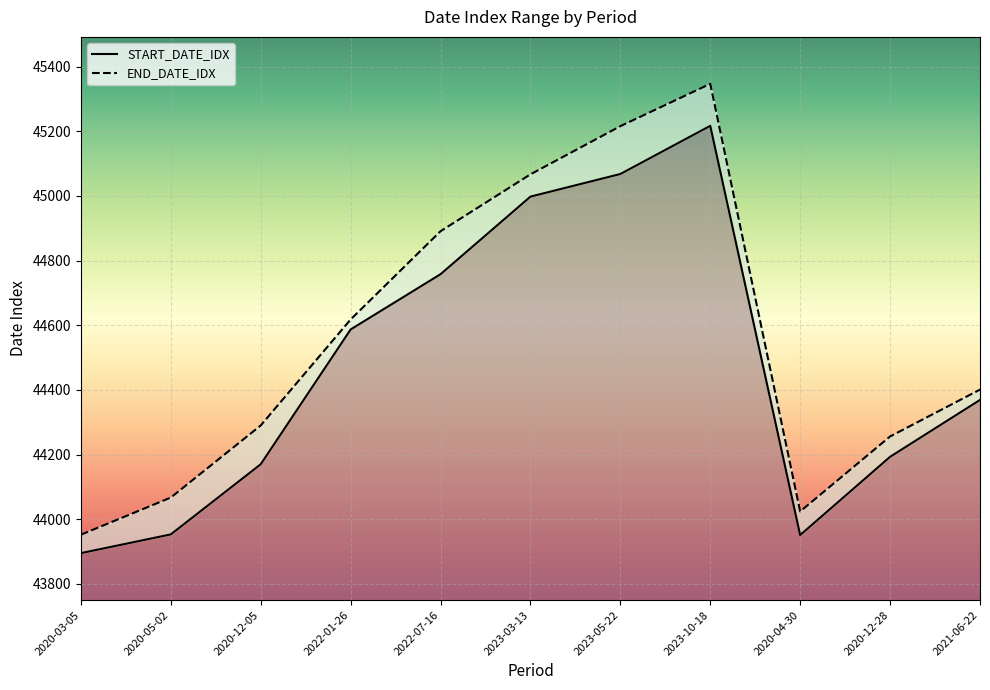

True or false: START_DATE_IDX has more than 0 interior local peaks.

True